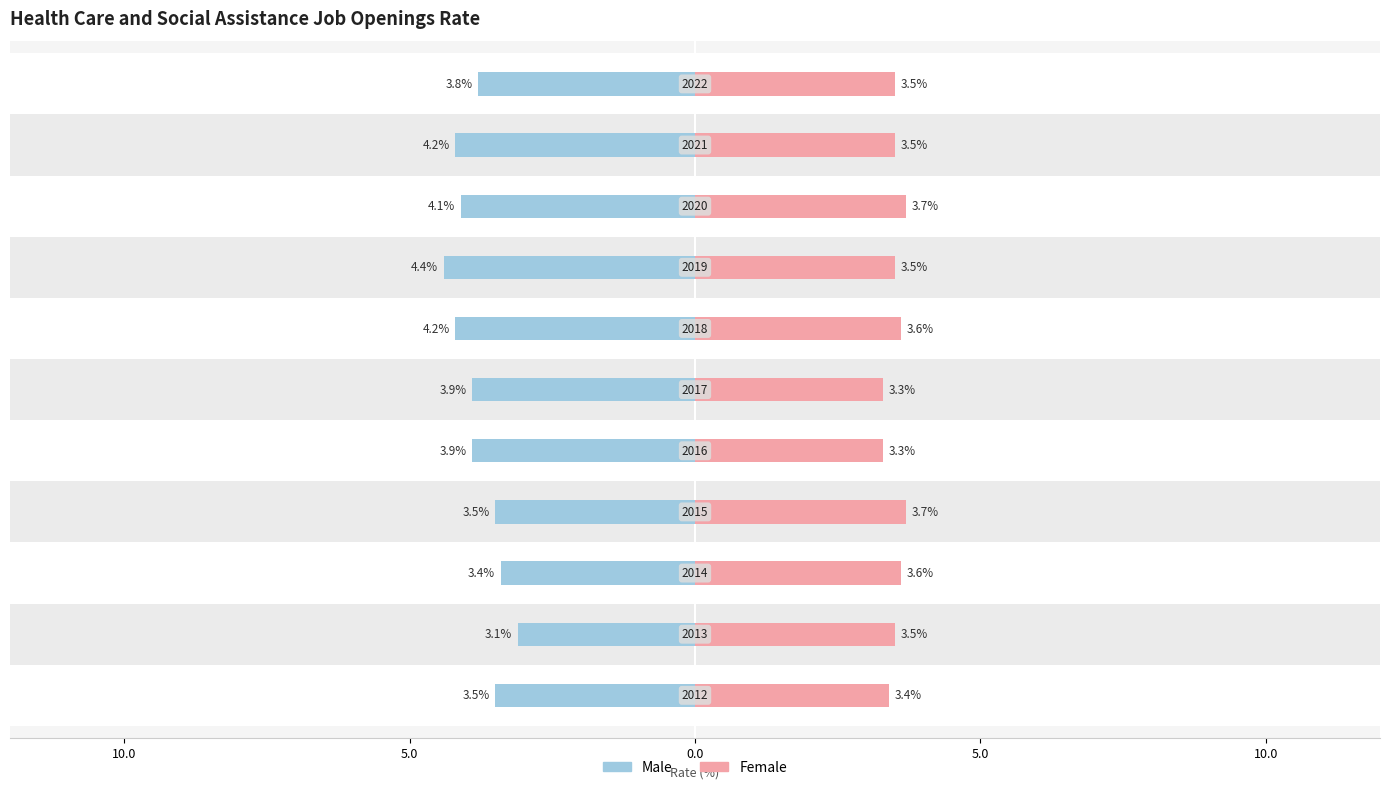

What is the maximum value shown in the chart?

4.4